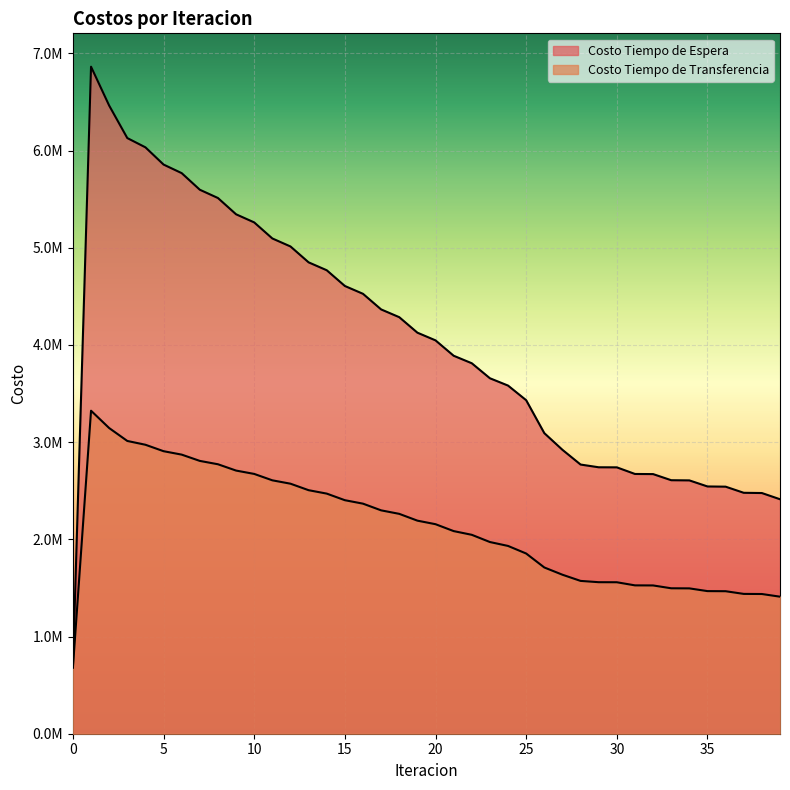

What is the difference between the second highest and second lowest values in the Costo Tiempo de Espera series?

4050680.6